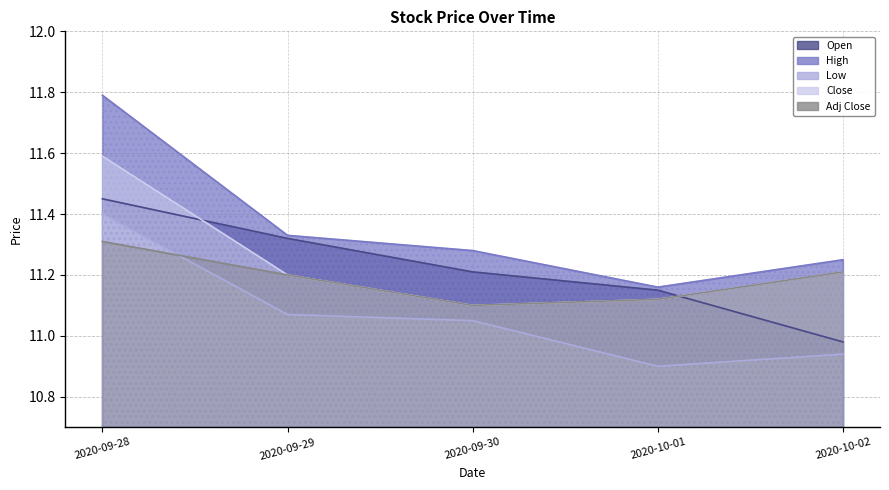

In High, how many points are lower than both neighbors (excluding endpoints)?

1